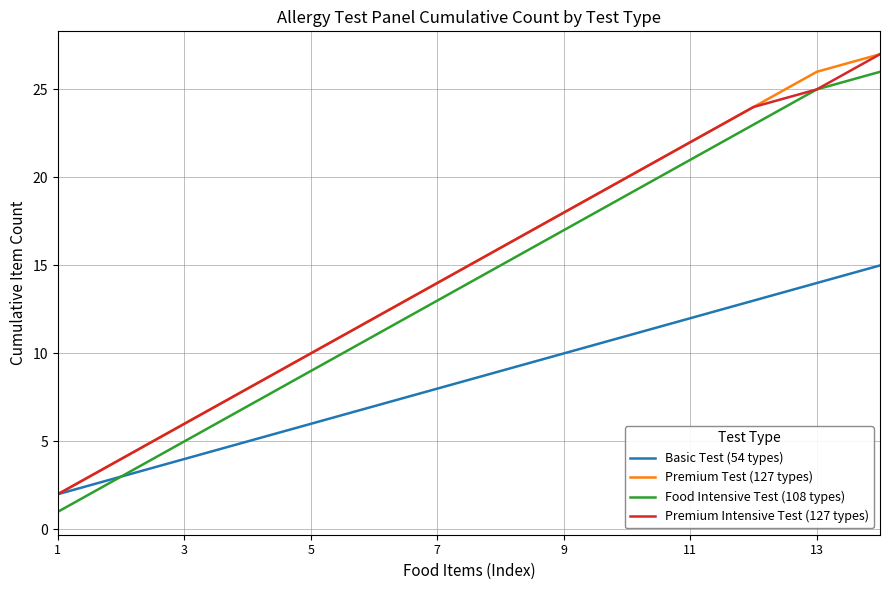

What is the highest value of the Food Intensive Test (108 types) series?

26